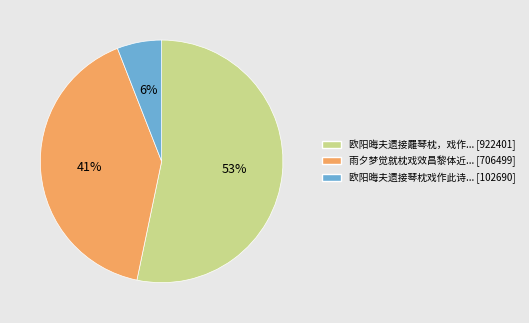

To the nearest percent, what is the average slice percentage?

33%